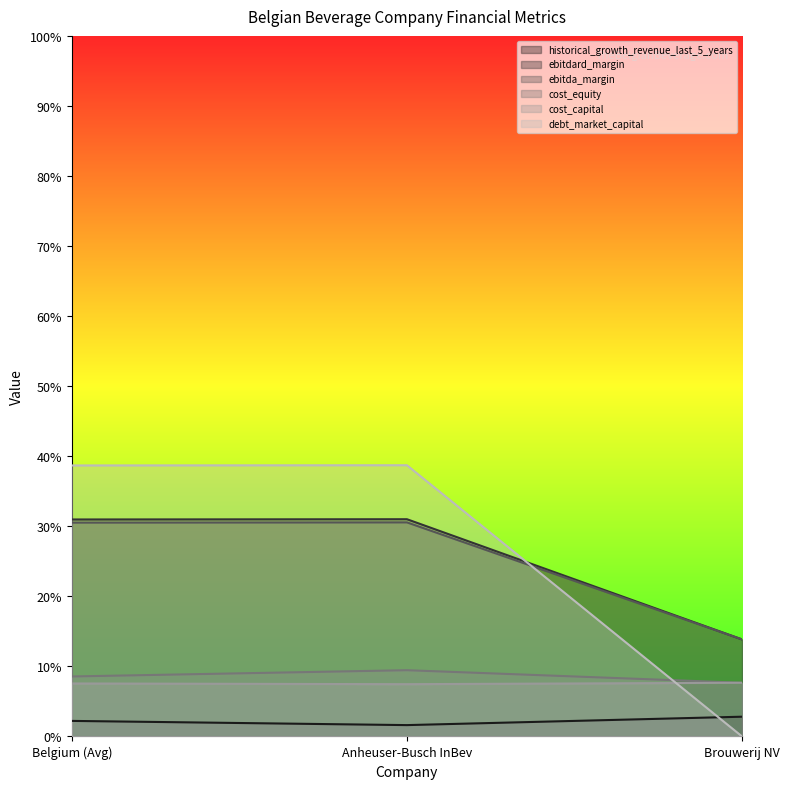

Reading left to right, what are all the values shown in this chart?

historical_growth_revenue_last_5_years: Belgium (Avg)=0.1	Anheuser-Busch InBev=0.1	Brouwerij NV=0.1
ebitdard_margin: Belgium (Avg)=0.3	Anheuser-Busch InBev=0.3	Brouwerij NV=0.1
ebitda_margin: Belgium (Avg)=0.3	Anheuser-Busch InBev=0.3	Brouwerij NV=0.1
cost_equity: Belgium (Avg)=0.0	Anheuser-Busch InBev=0.0	Brouwerij NV=0.0
cost_capital: Belgium (Avg)=0.1	Anheuser-Busch InBev=0.1	Brouwerij NV=0.1
debt_market_capital: Belgium (Avg)=0.4	Anheuser-Busch InBev=0.4	Brouwerij NV=0.0